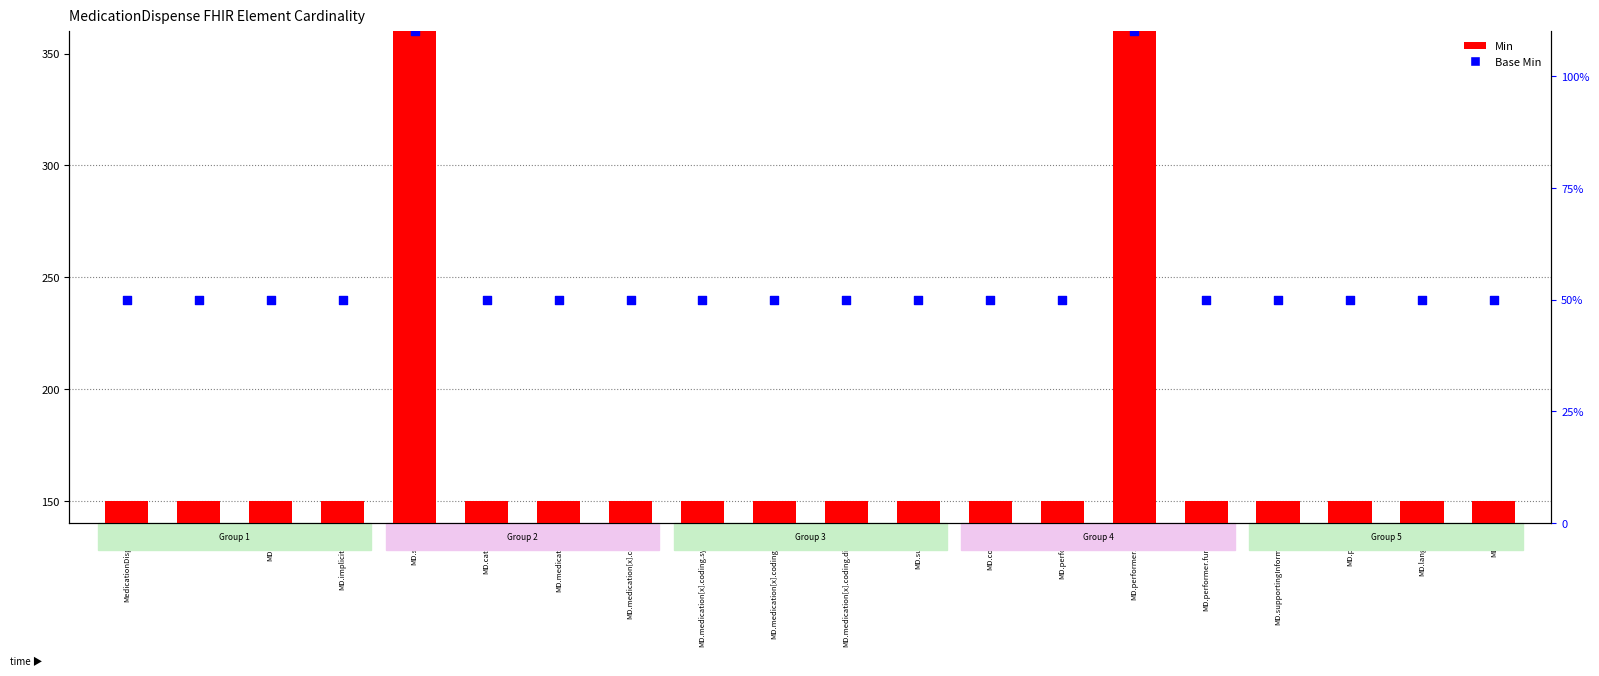

Is the value of Min at MD.performer greater than the value of Base Min at MD.performer.actor?

Yes